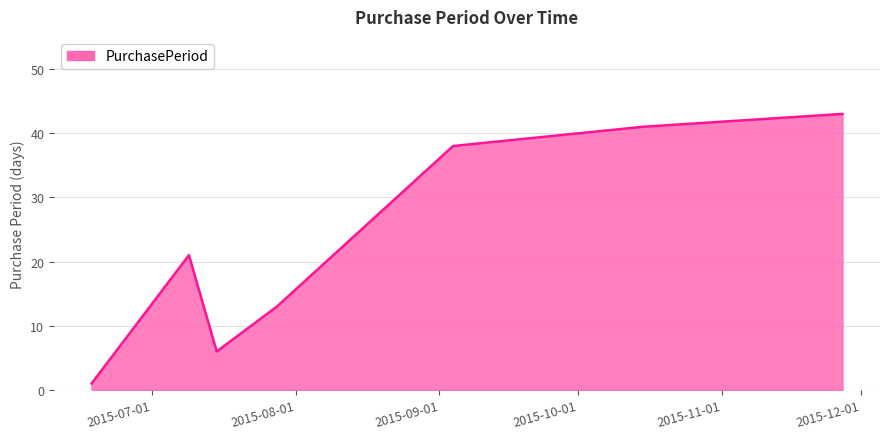

What is the sum of all values?

163